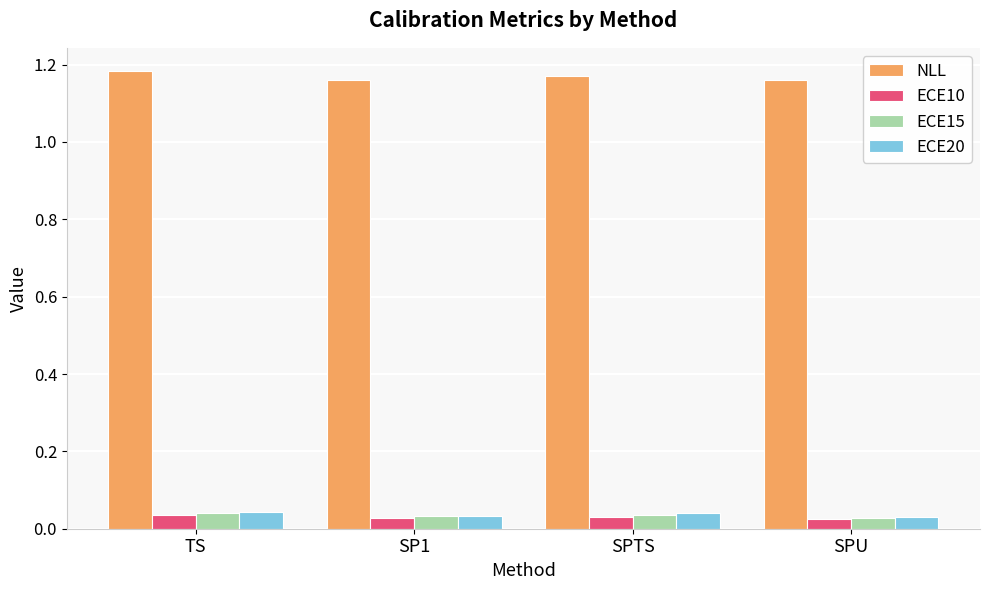

What position from the left is SPTS?

3